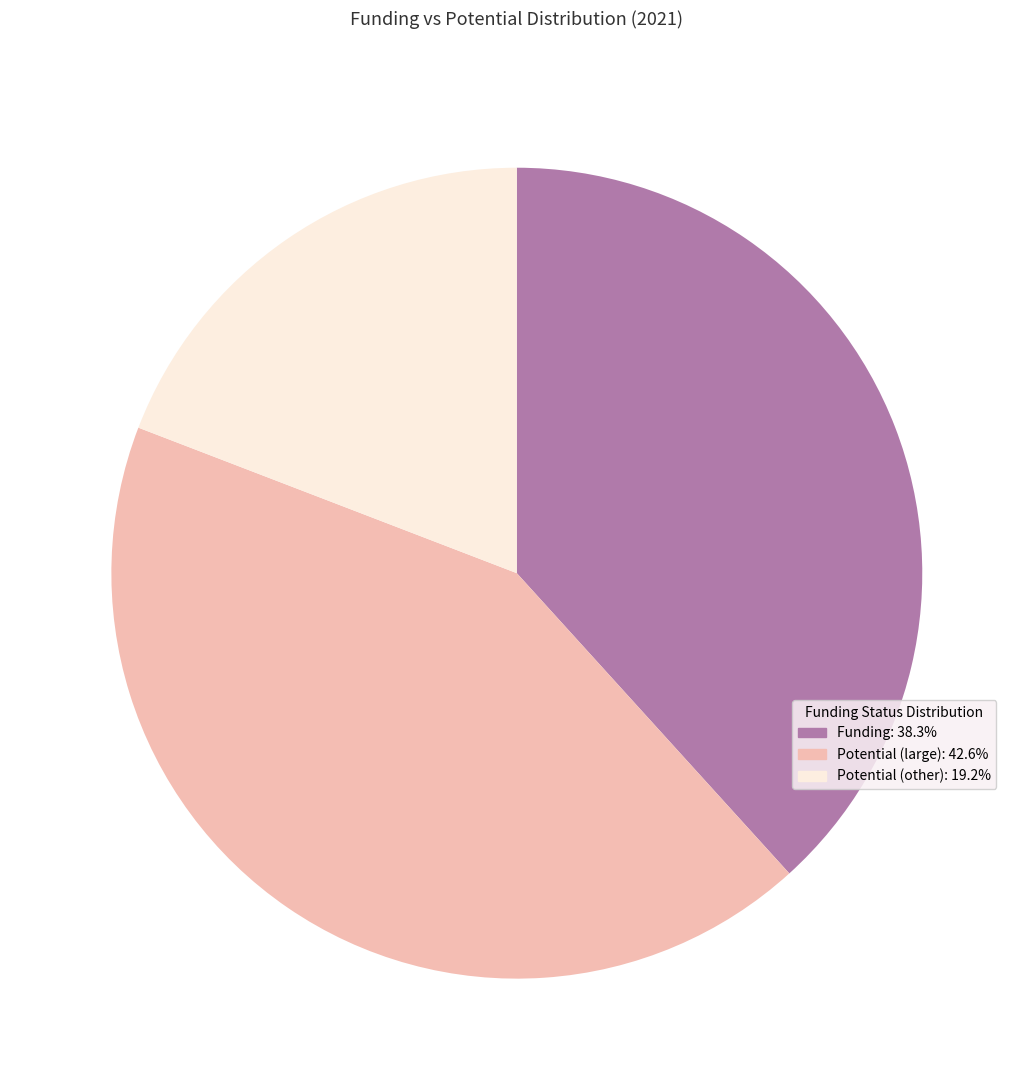

Is Funding: 38.3% the majority of the pie?

No